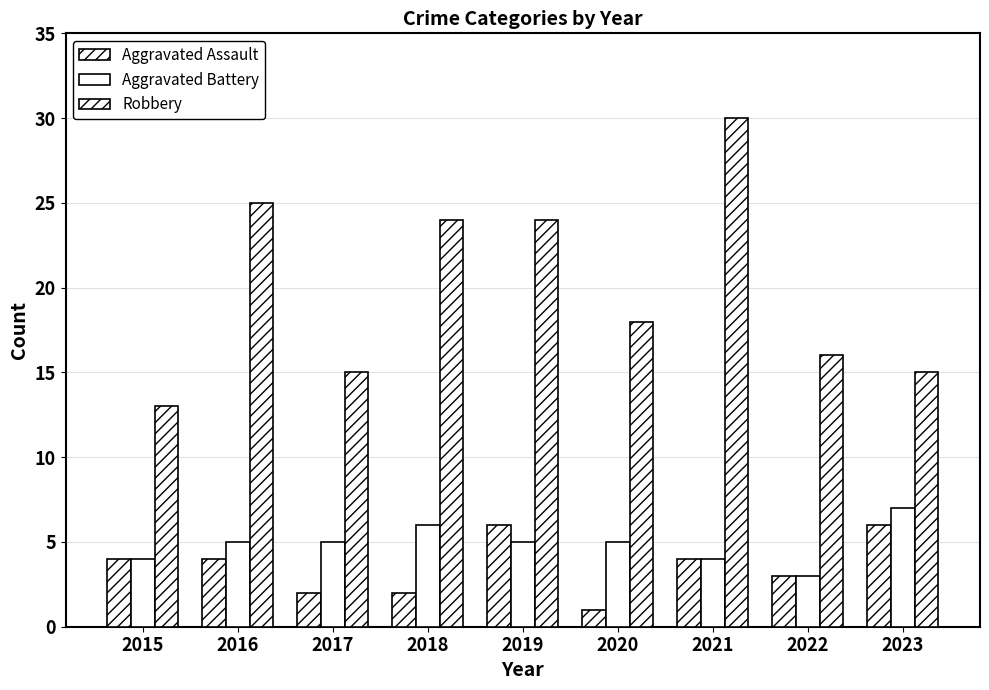

What is the value of the Aggravated Battery bar at the 8th from the left?

3